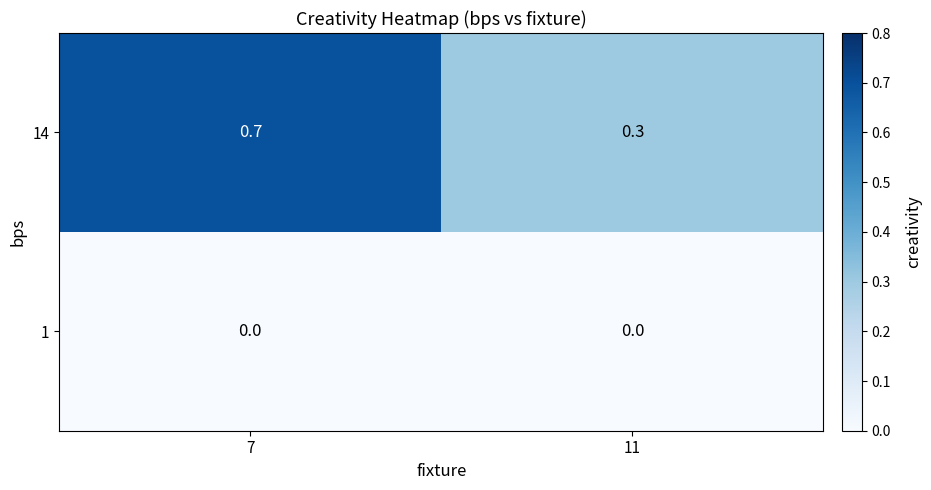

Count the number of data series in this chart.

2